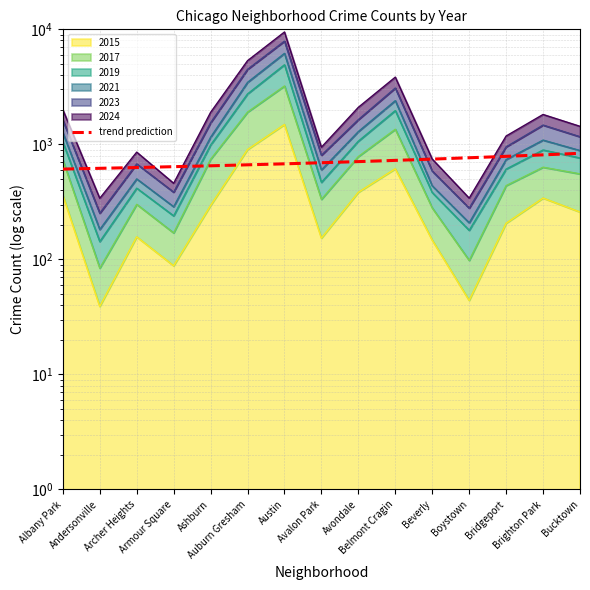

What are all the series names shown in the legend?

2015, 2017, 2019, 2021, 2023, 2024